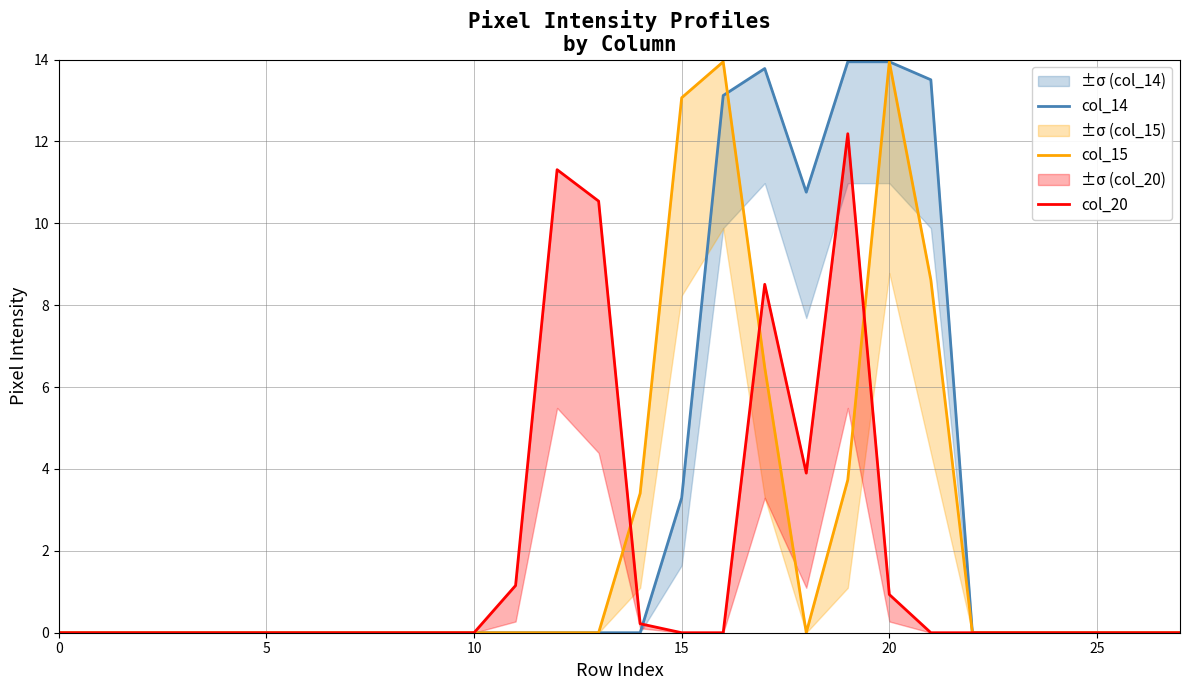

True or false: col_14 has more than 0 interior local peaks.

True